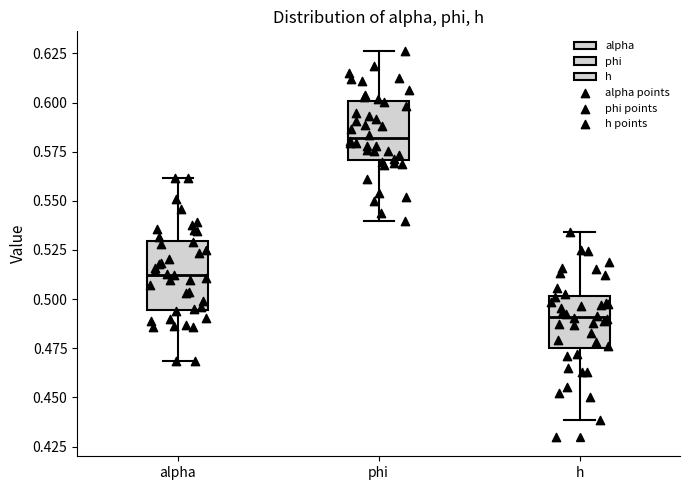

Which box's median line is the lowest?

h